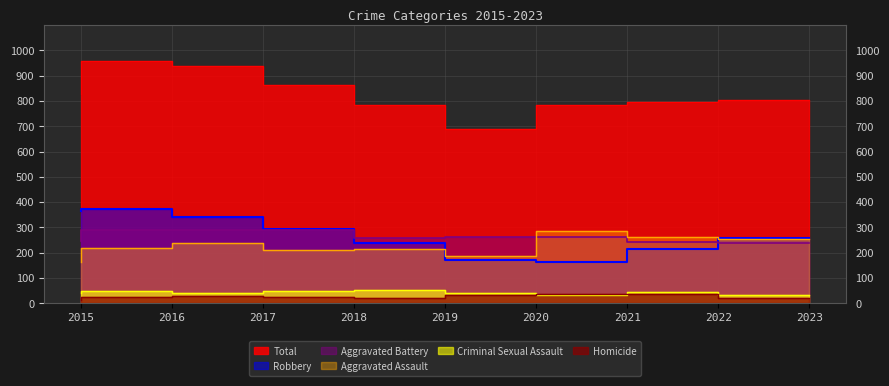

How many Robbery values are between 215 and 341?

5